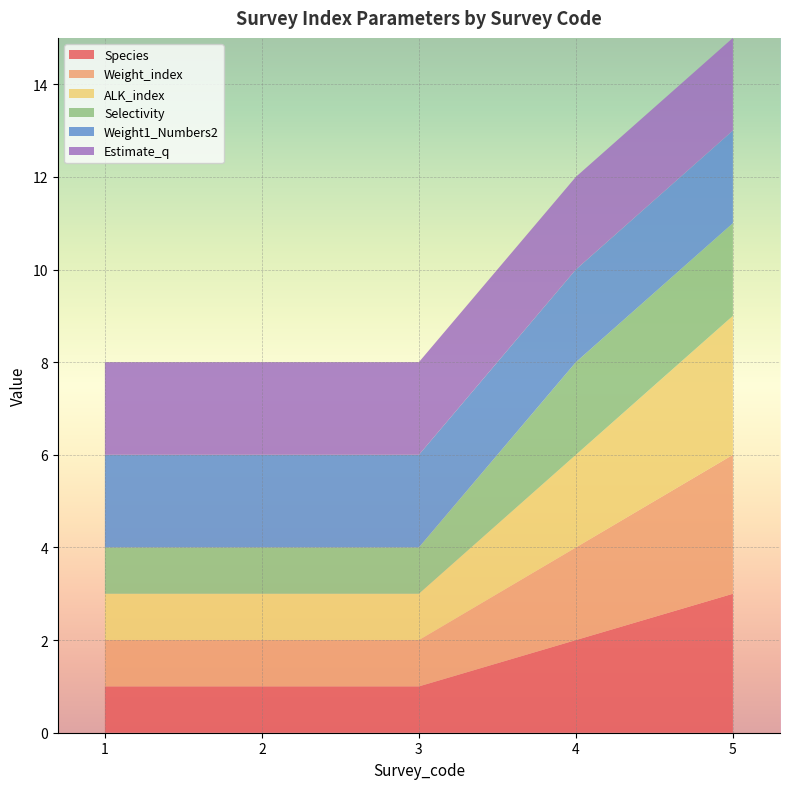

Reading left to right, what are all the values shown in this chart?

Species: 1	1	1	2	3
Weight_index: 1	1	1	2	3
ALK_index: 1	1	1	2	3
Selectivity: 1	1	1	2	2
Weight1_Numbers2: 2	2	2	2	2
Estimate_q: 2	2	2	2	2